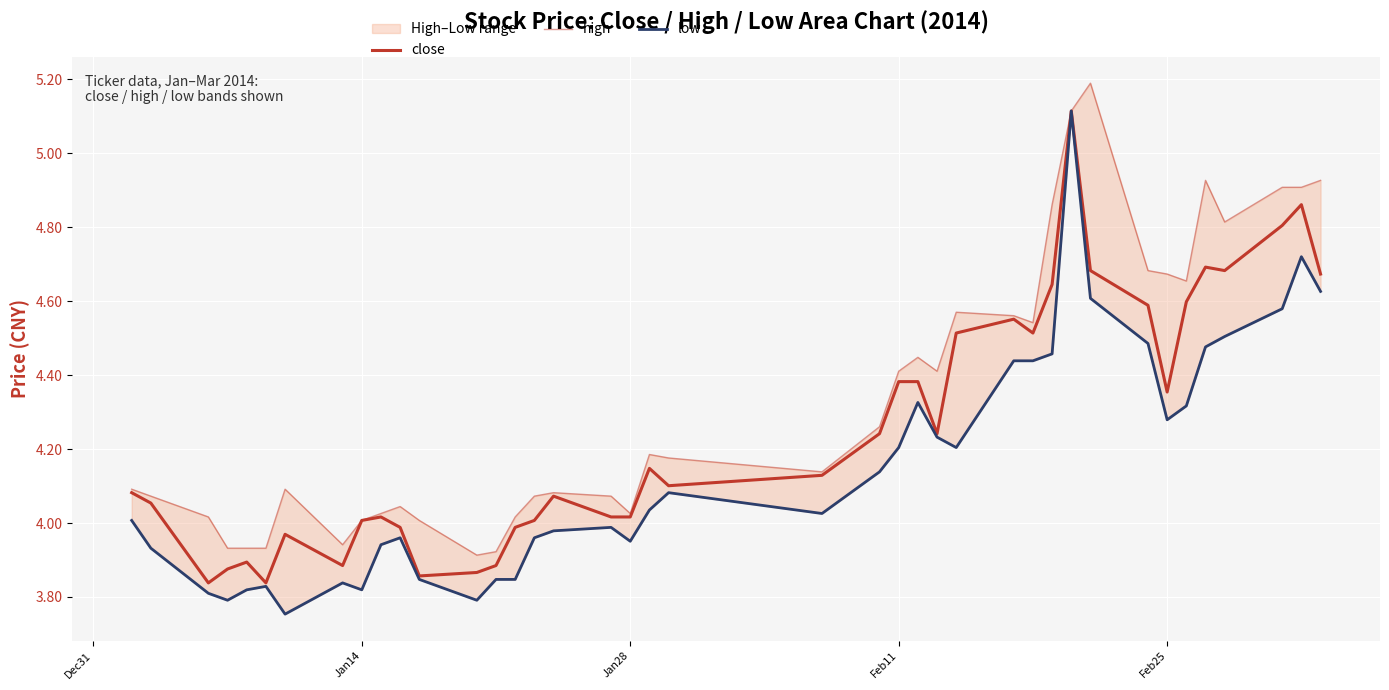

Rank the series by their average value, from lowest to highest.

low, close, high